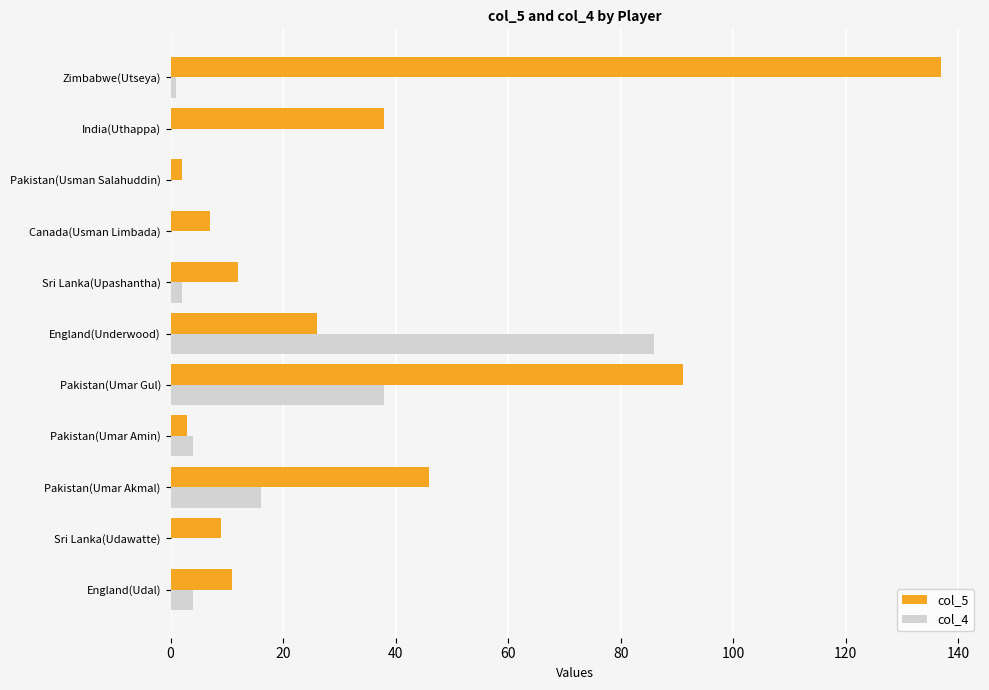

Is the value of col_5 at India(Uthappa) greater than the value of col_4 at England(Underwood)?

No